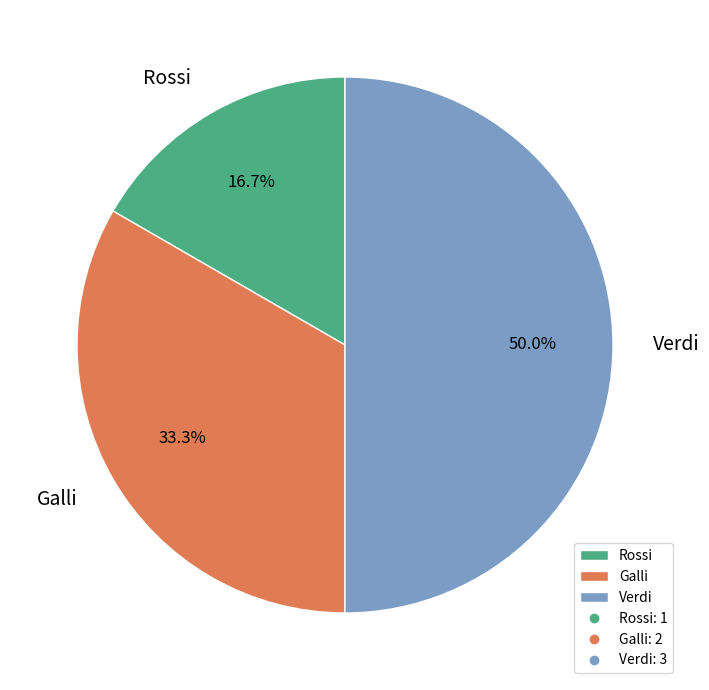

Is the sum of Verdi and Rossi greater than half?

Yes